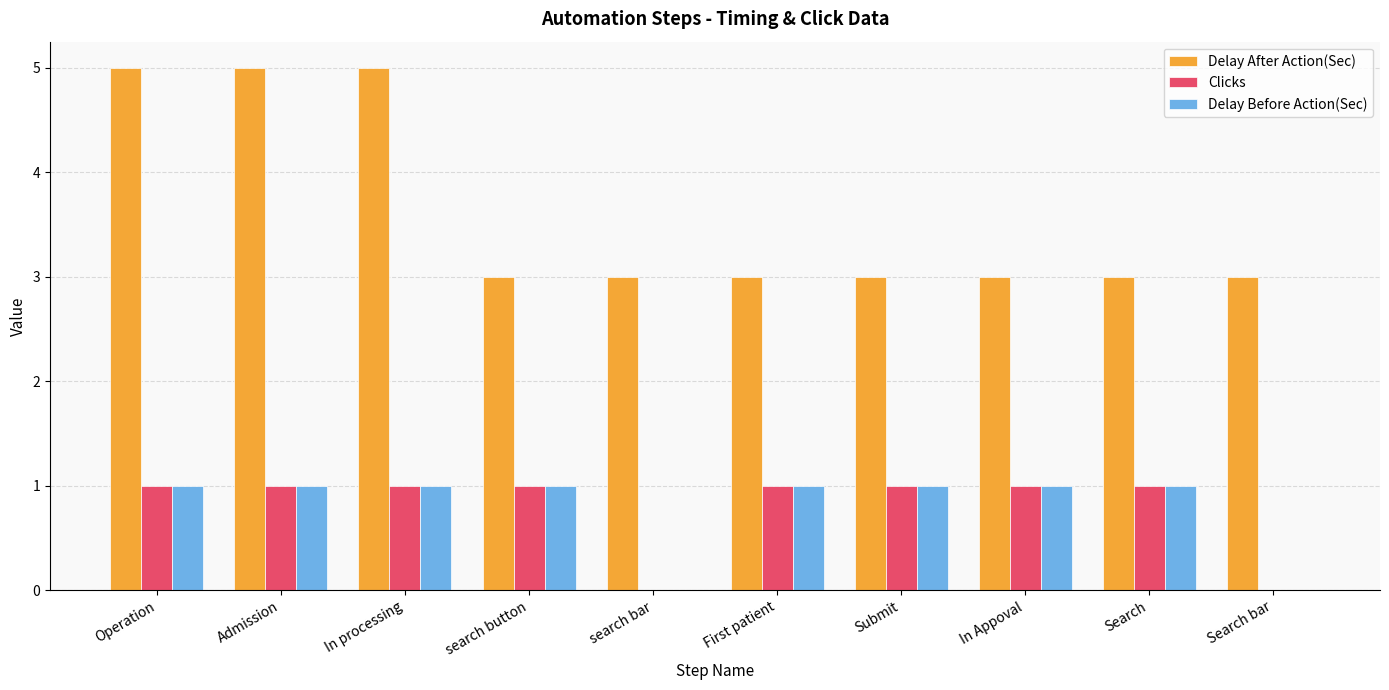

How many groups of bars are there?

10